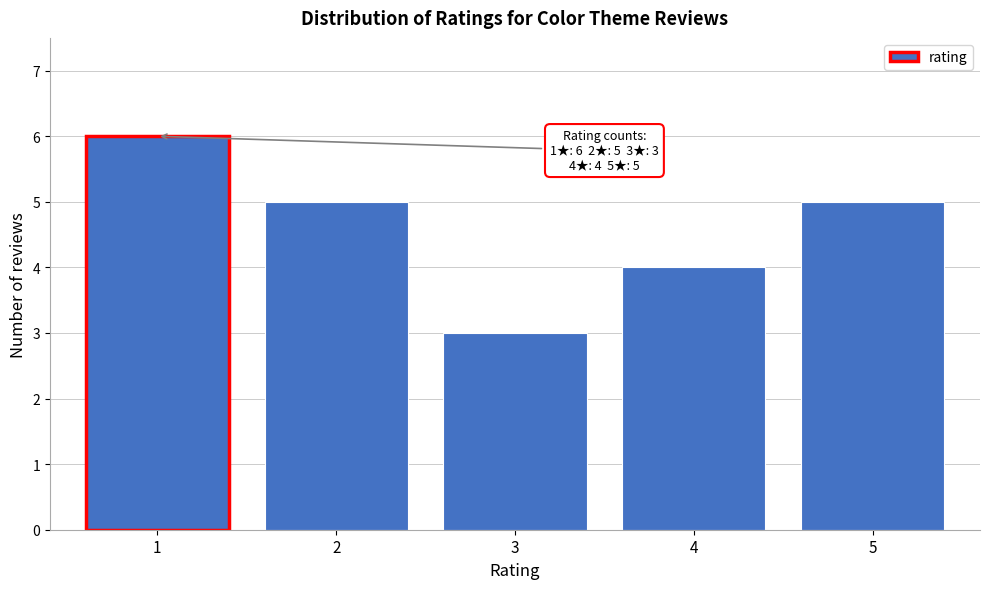

Reading left to right, extract all data points from this chart.

6	5	3	4	5